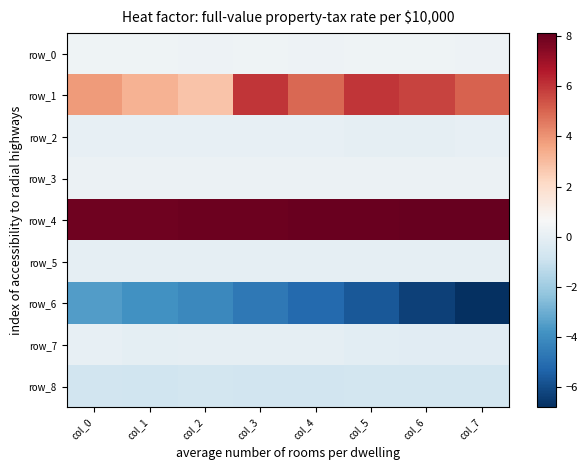

Which label corresponds to the largest value in the chart?

col_7